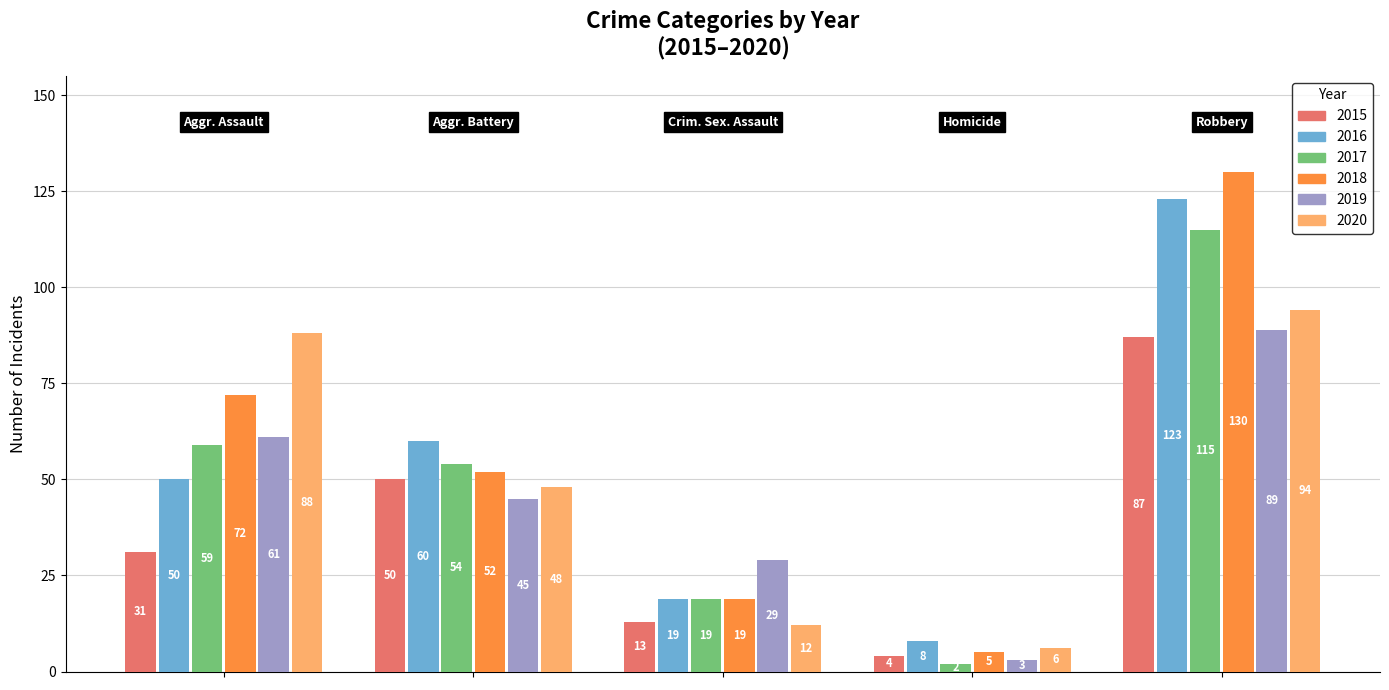

What is the difference between the maximum and minimum values in the 2015 series?

83